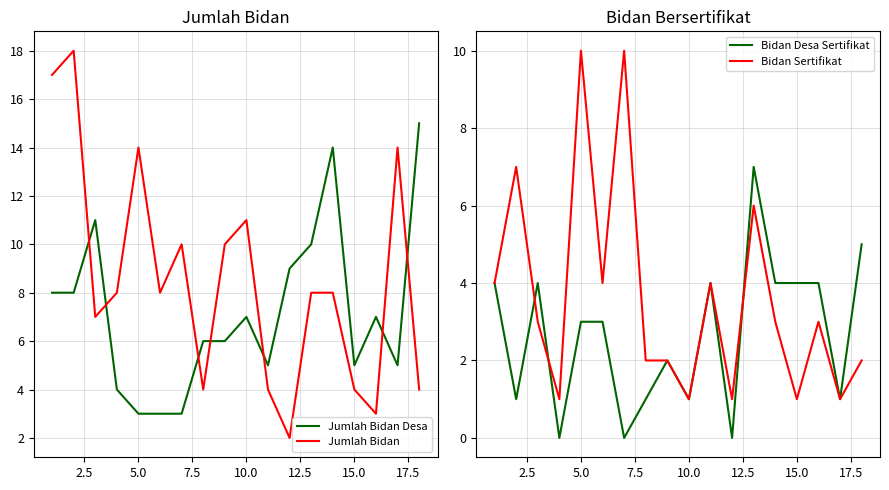

True or false: Jumlah Bidan Desa and Jumlah Bidan cross at least once.

True